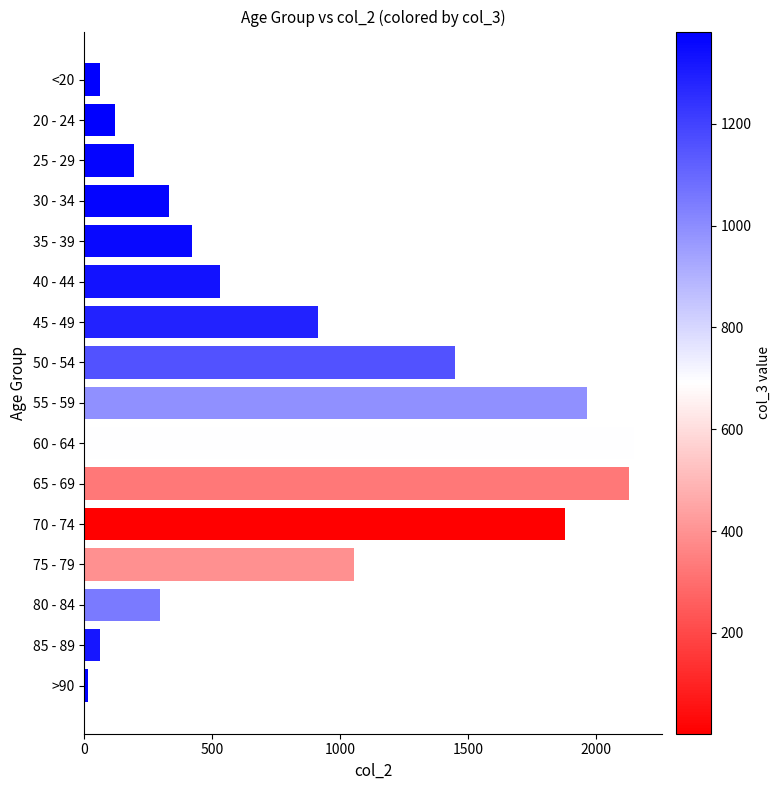

What is the ratio of the value at 55 - 59 to the value at 35 - 39?

4.7